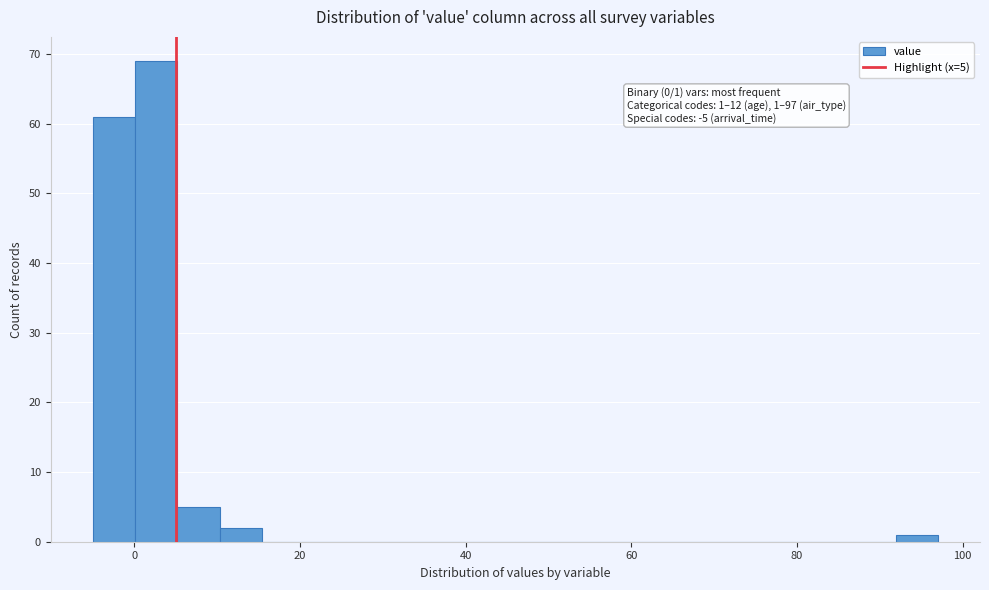

Around what value on the x-axis is the tallest bar? Give the approximate position of its centre, as read against the axis.

2